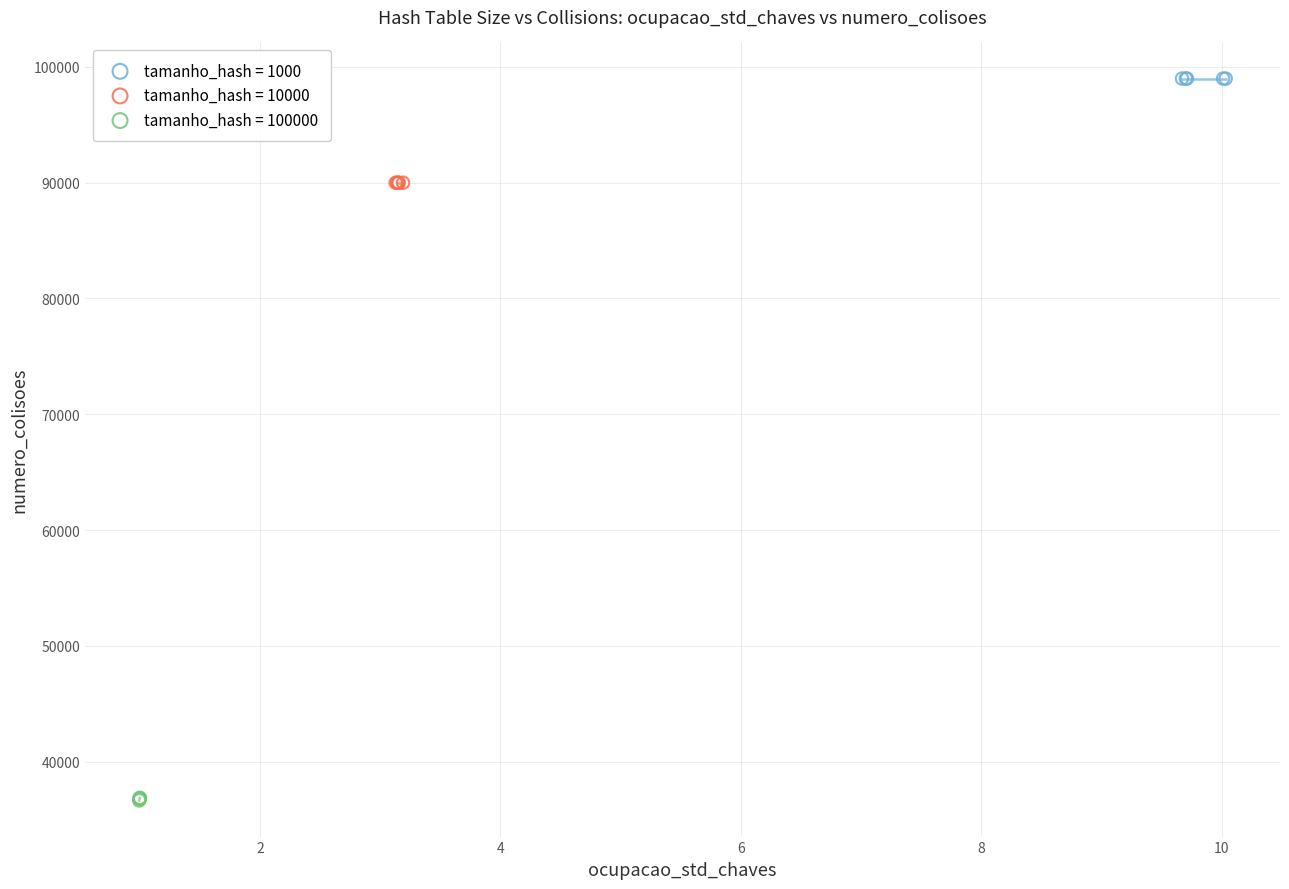

Which series contains the lowest Y value?

tamanho_hash = 100000